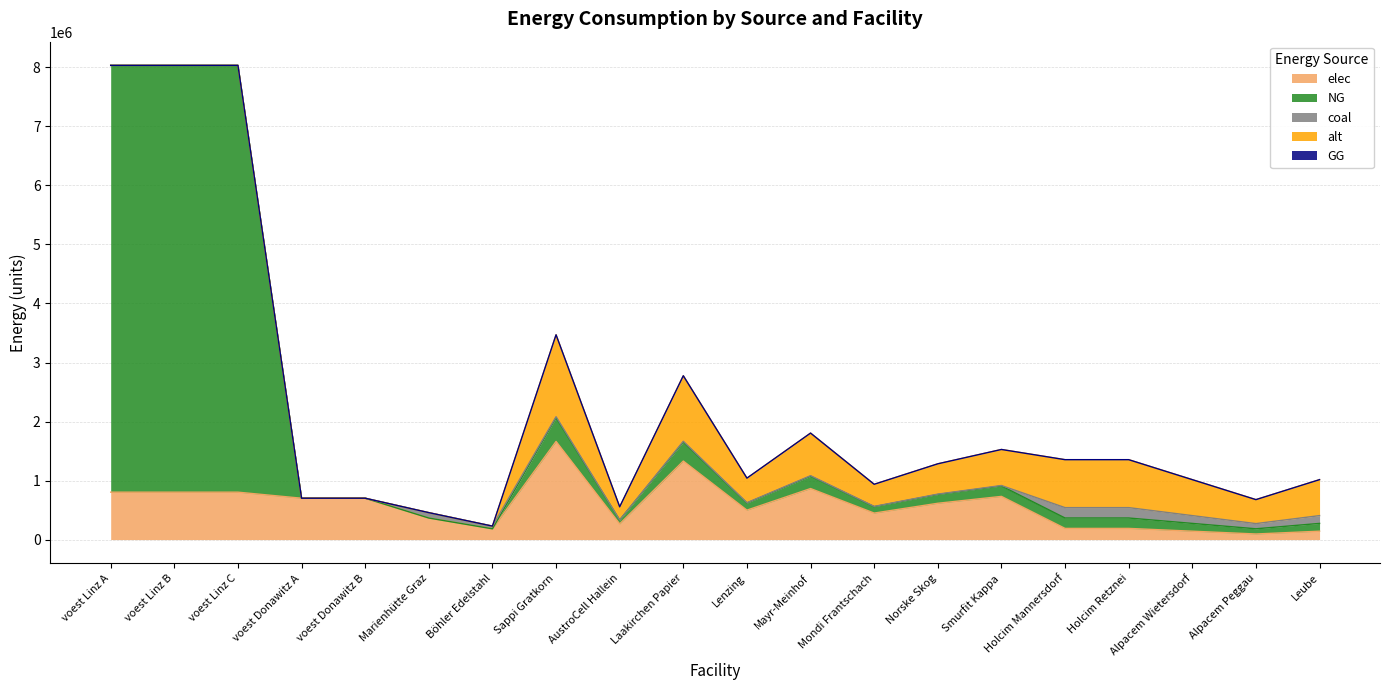

True or false: NG and elec intersect in this chart.

True